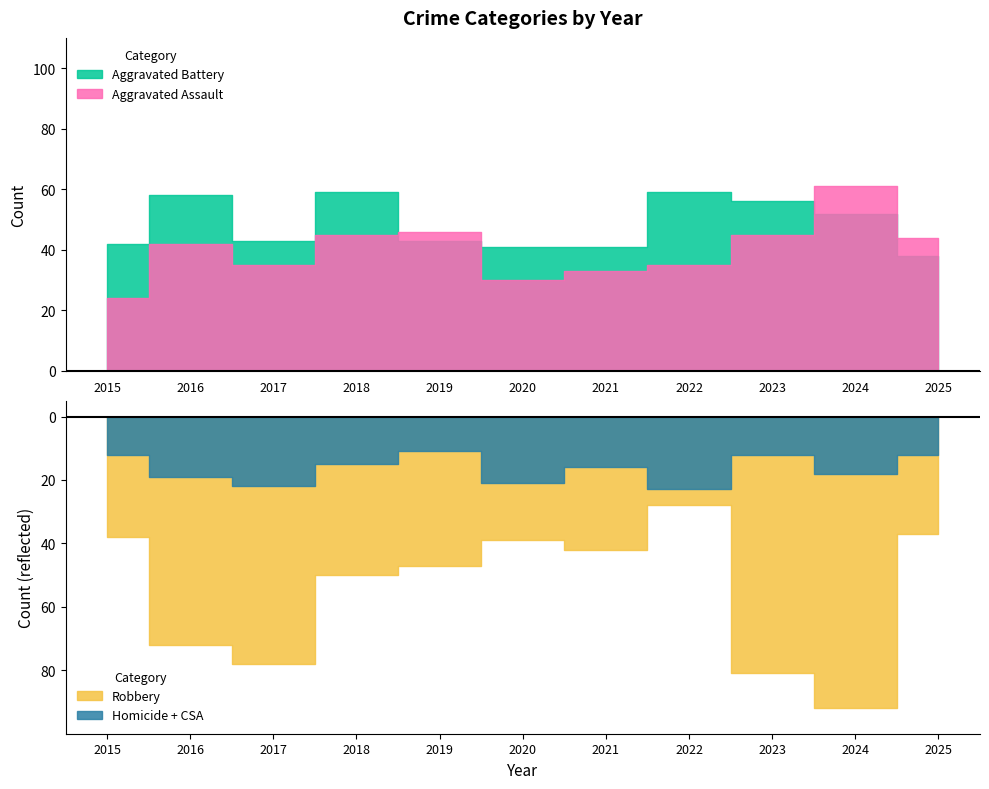

The value of Aggravated Assault at 2024 is 61. True or false?

True